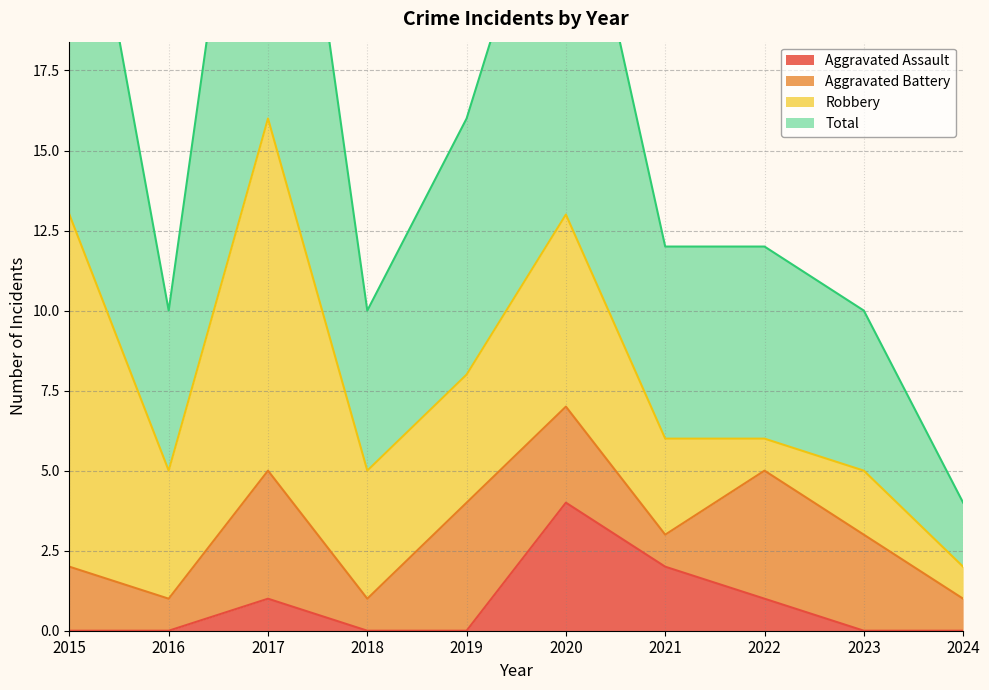

What is the value of the Total point at the 3rd from the left?

32